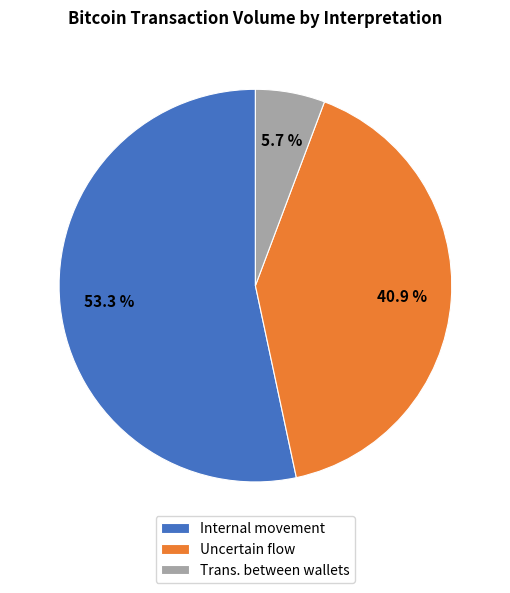

What is the largest slice in the pie chart?

Internal movement